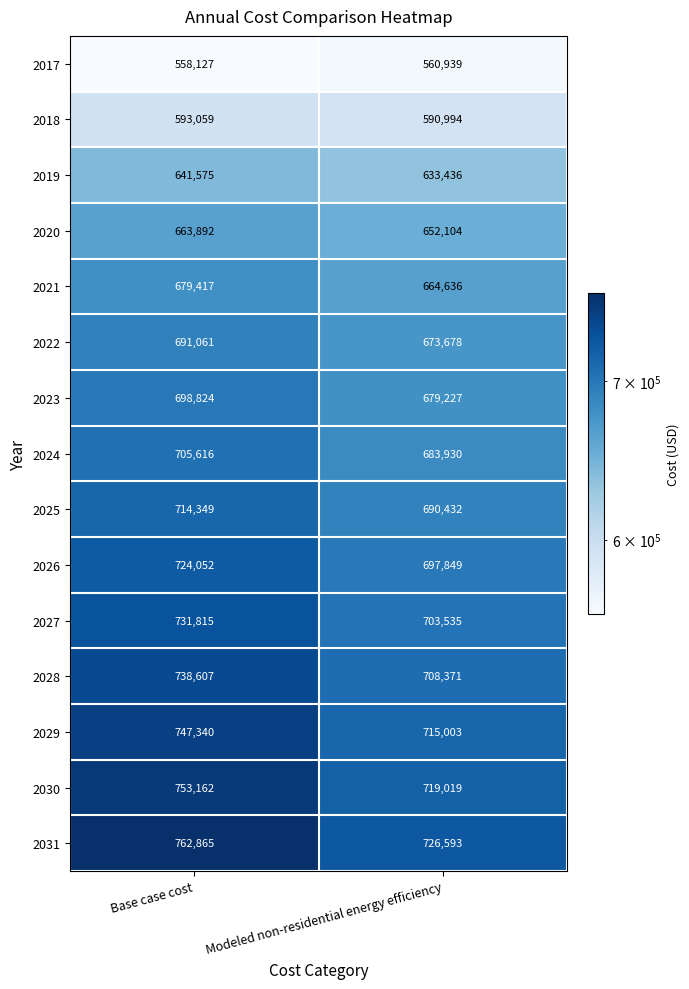

List the series in order of their peak value, lowest first.

2017, 2018, 2019, 2020, 2021, 2022, 2023, 2024, 2025, 2026, 2027, 2028, 2029, 2030, 2031